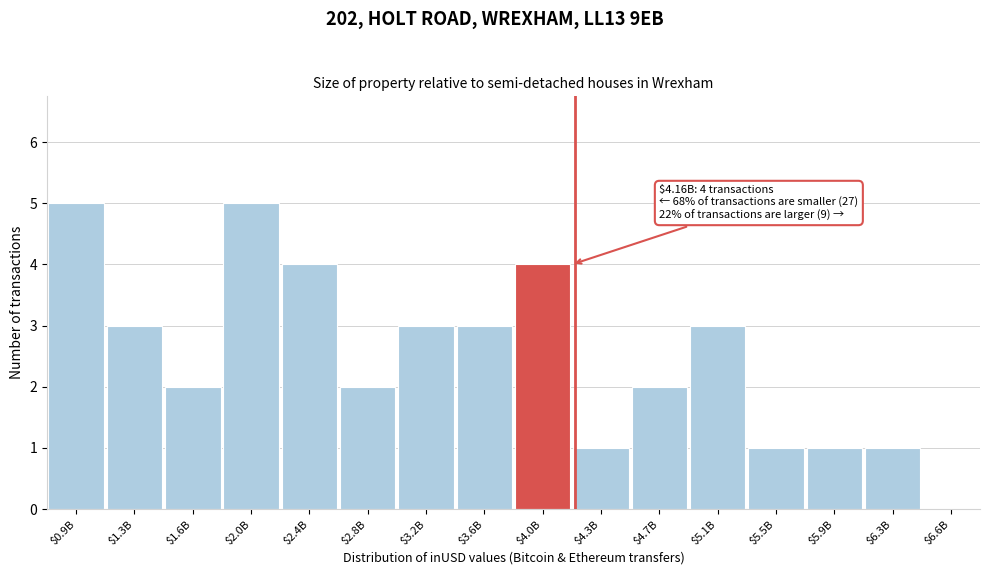

Reading left to right, transcribe all the data shown in this chart.

5	3	2	5	4	2	3	3	4	1	2	3	1	1	1